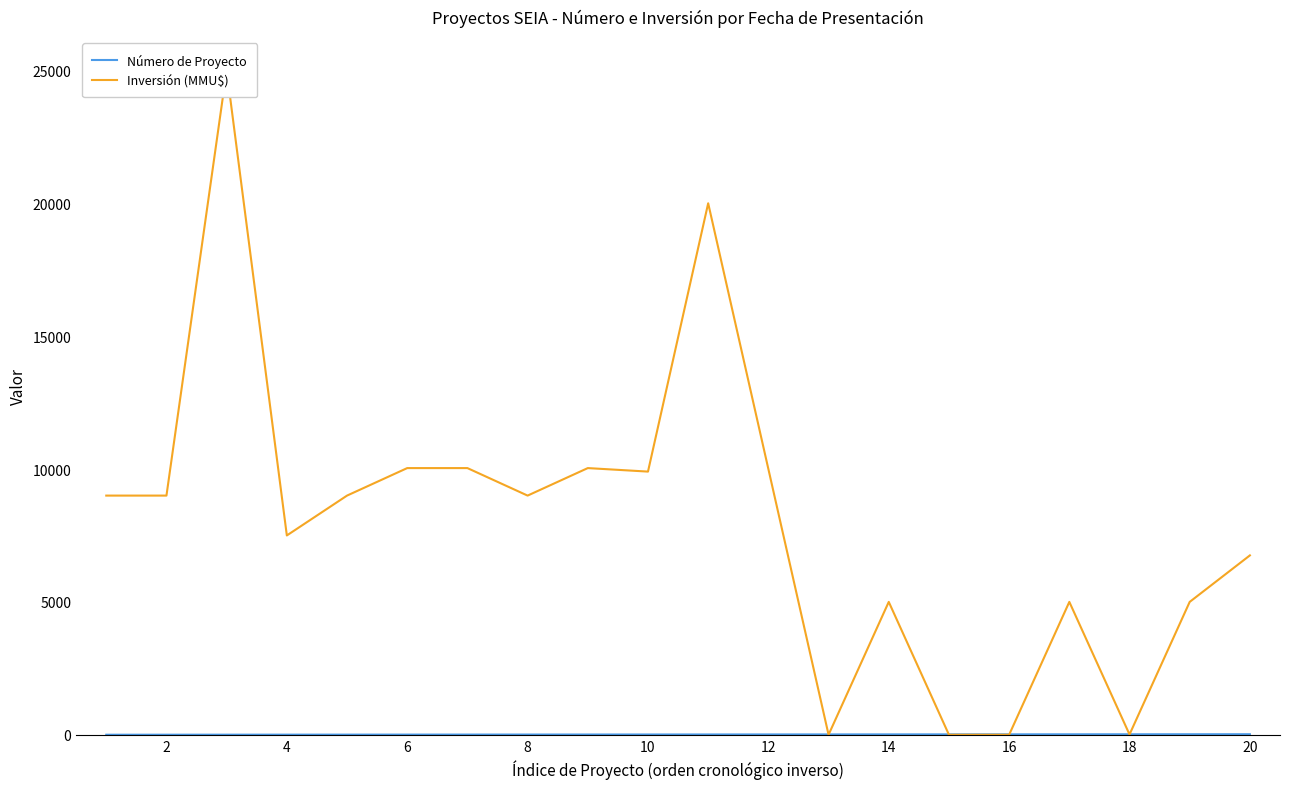

Rank the series at 14 from lowest to highest value.

Número de Proyecto, Inversión (MMU$)